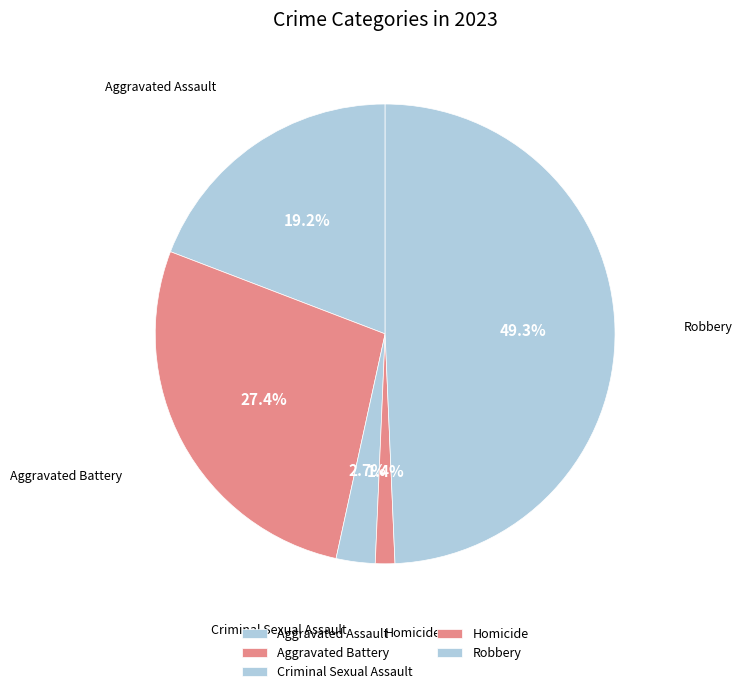

To the nearest percent, what is the difference between the Aggravated Battery and Aggravated Assault slice percentages?

8%